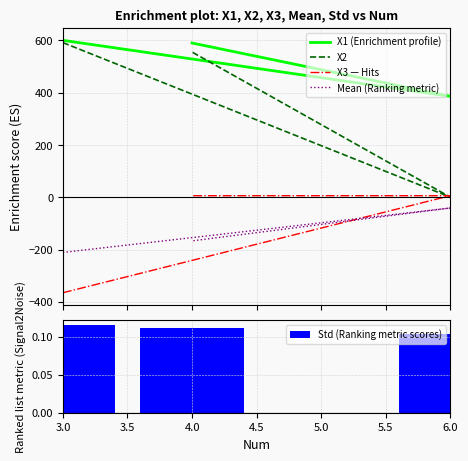

At which category does the chart reach its peak across all series?

3.0